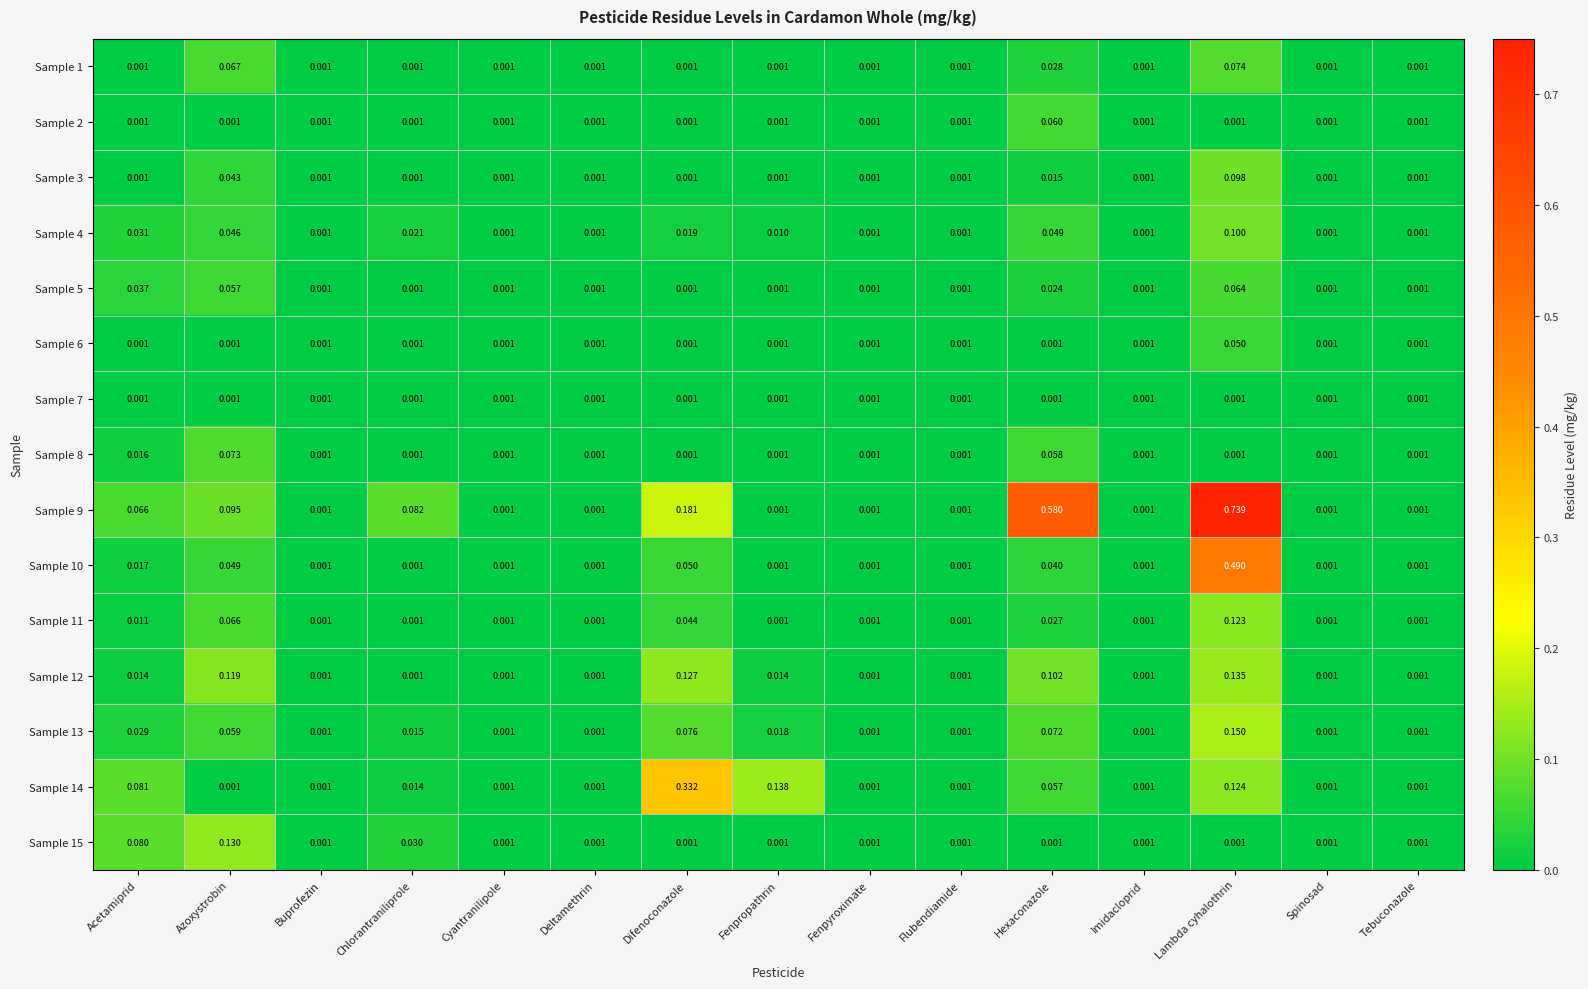

Between Deltamethrin and Difenoconazole, which is larger?

Deltamethrin